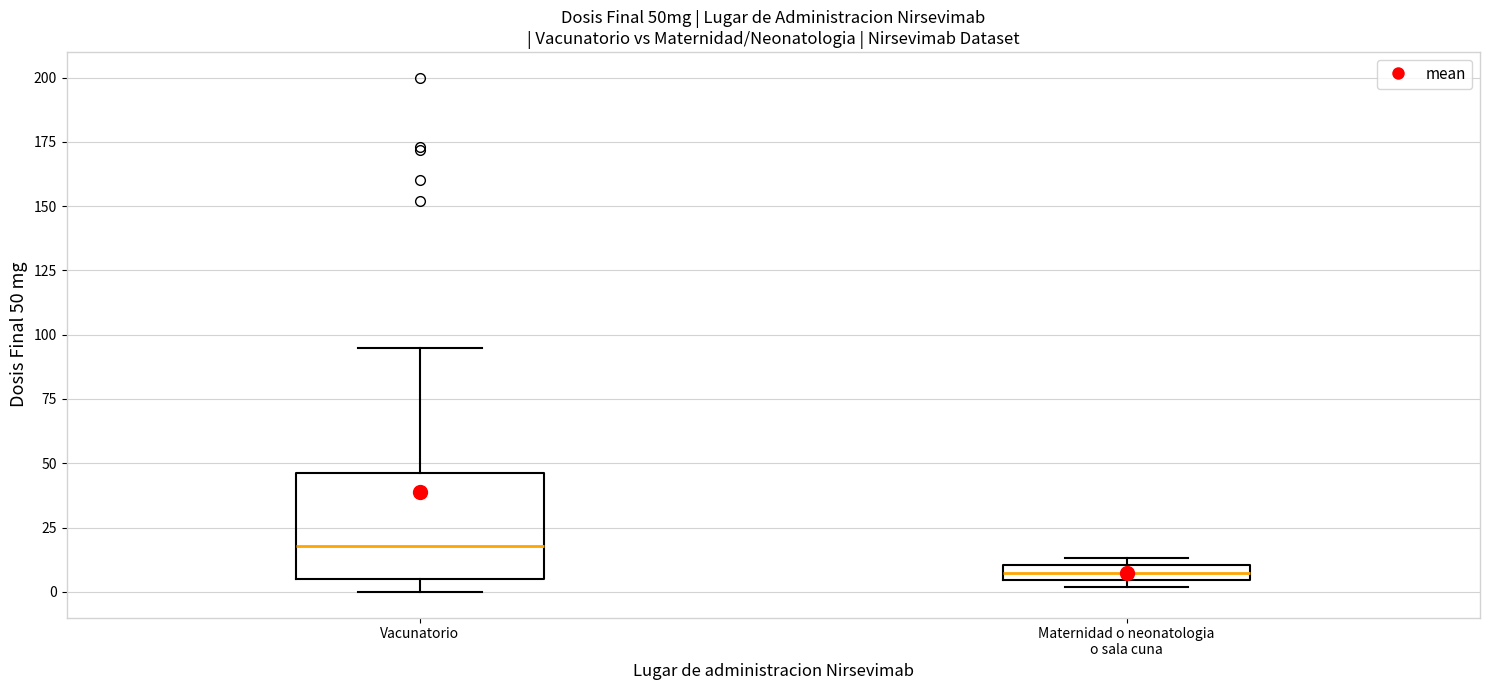

Which box has the lowest median line?

Maternidad o neonatologia o sala cuna